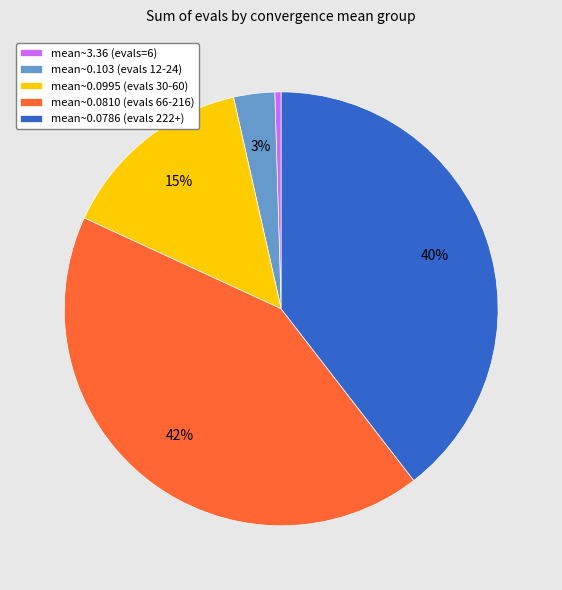

Which has a higher value, mean~0.0786 (evals 222+) or mean~0.103 (evals 12-24)?

mean~0.0786 (evals 222+)